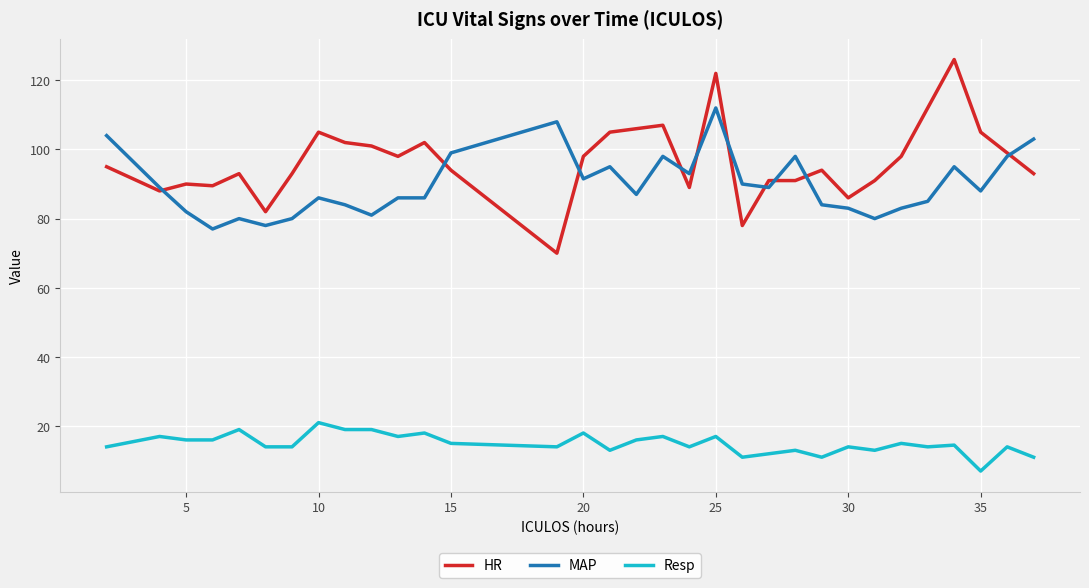

What is the average value of the Resp series?

14.9